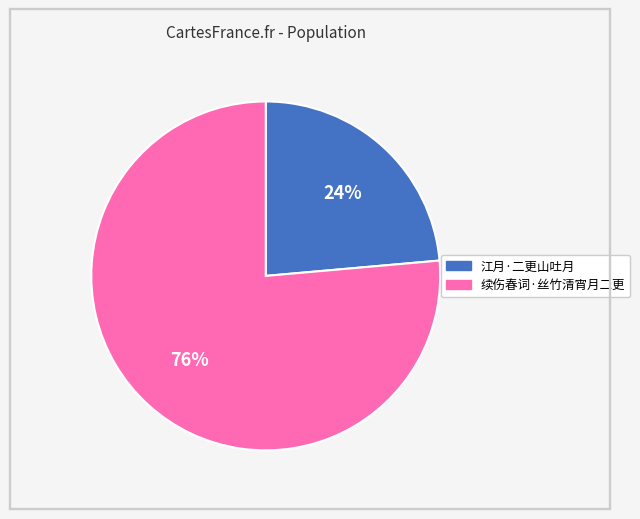

What is the majority slice?

续伤春词·丝竹清宵月二更